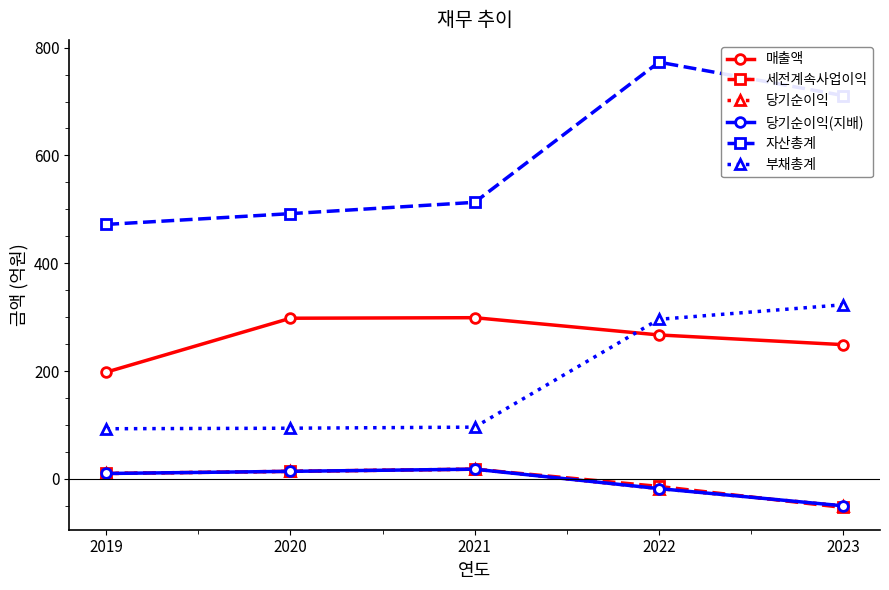

What is the maximum value shown in the chart?

773